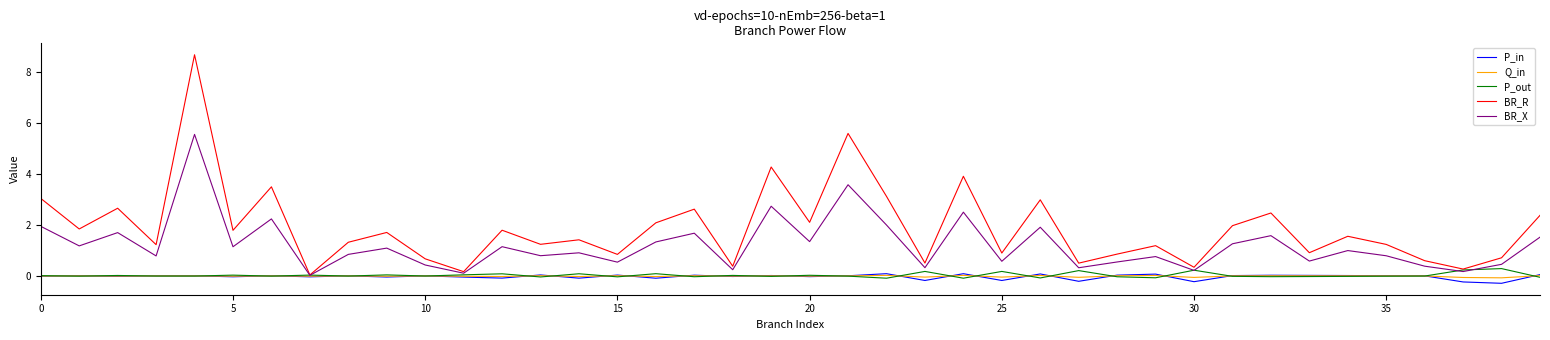

What is the smallest value displayed?

-0.3